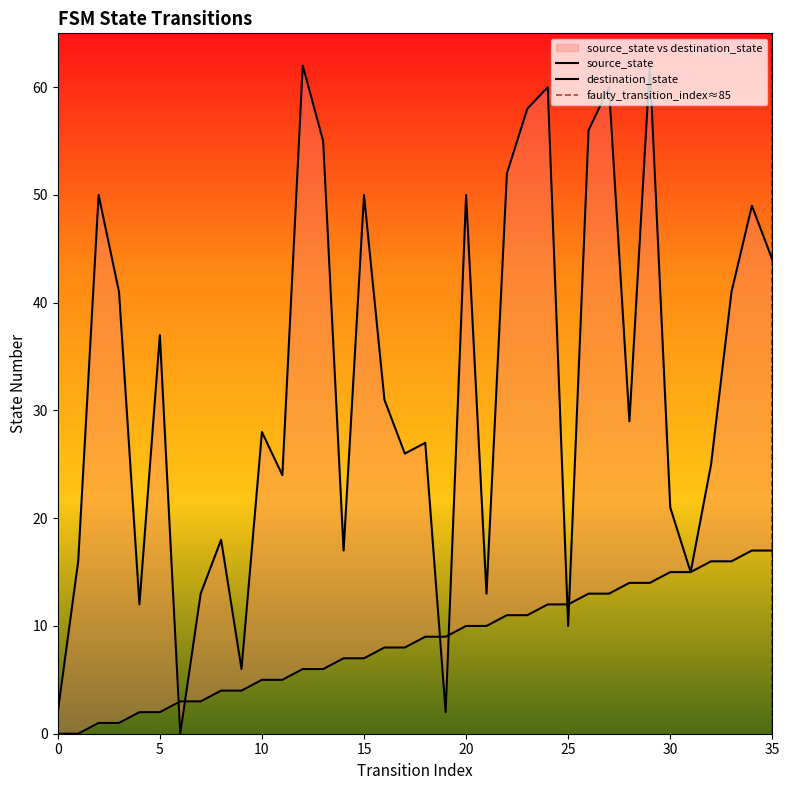

Which series has the largest range (max minus min)?

destination_state